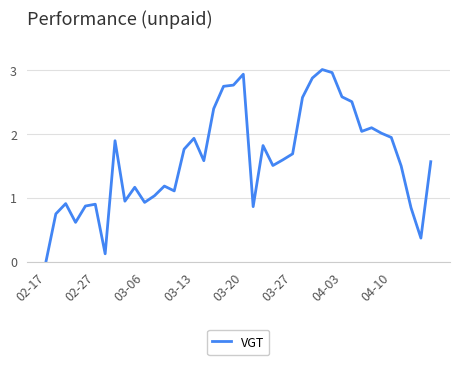

How many lines are shown in the chart?

1